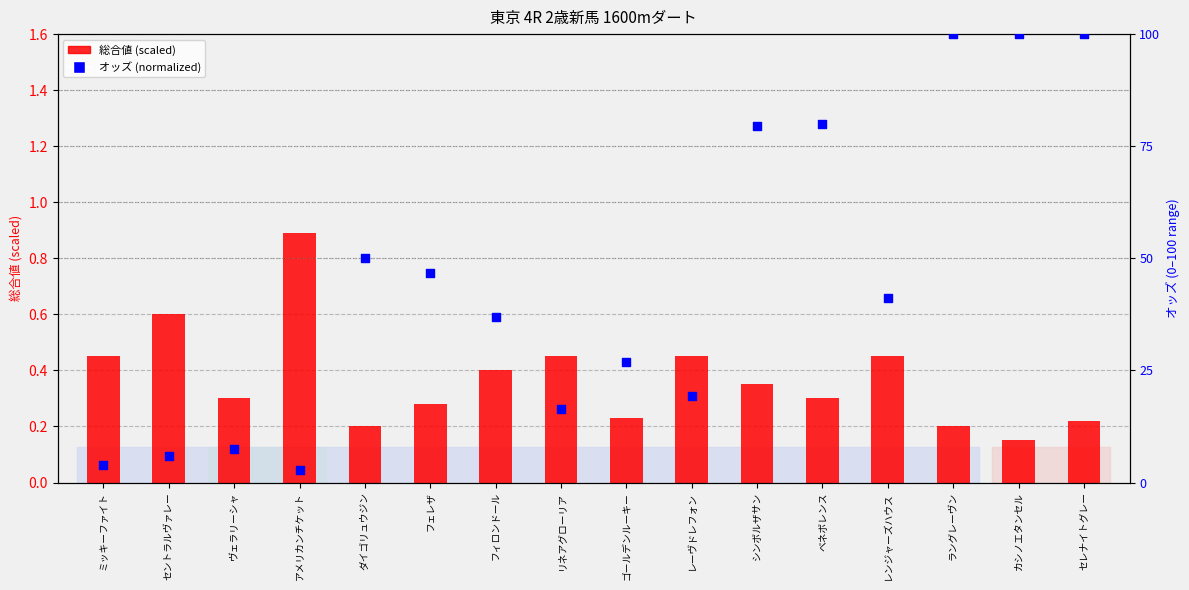

What is the total value across all series at フェレザ?

1.0